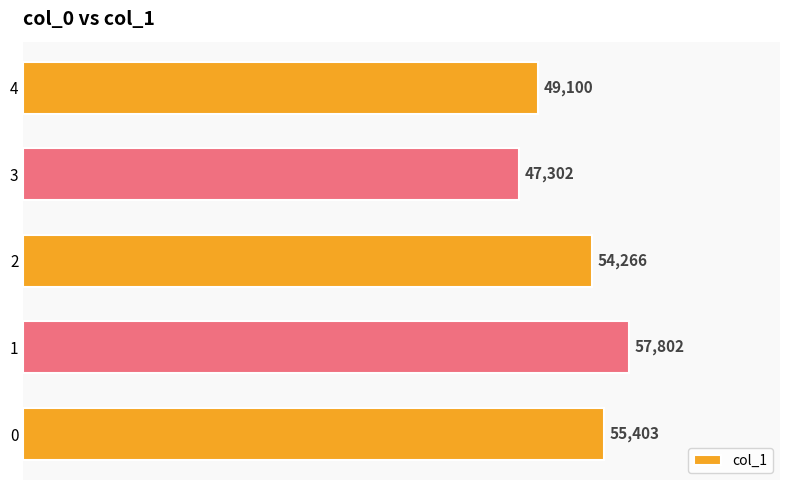

List the labels in order of value, largest first.

1, 0, 2, 4, 3